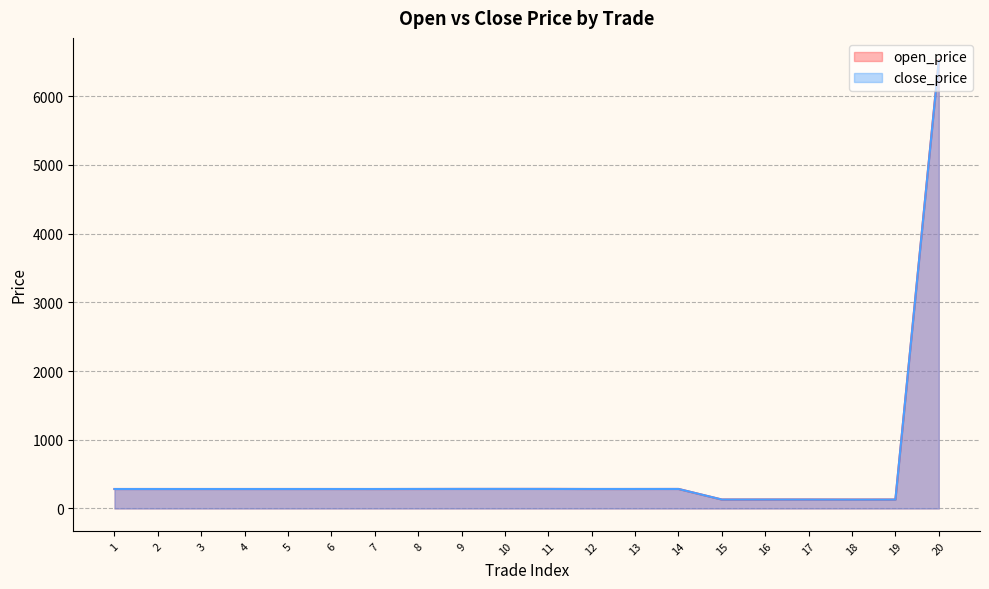

Between 4 and 12, which is larger?

4